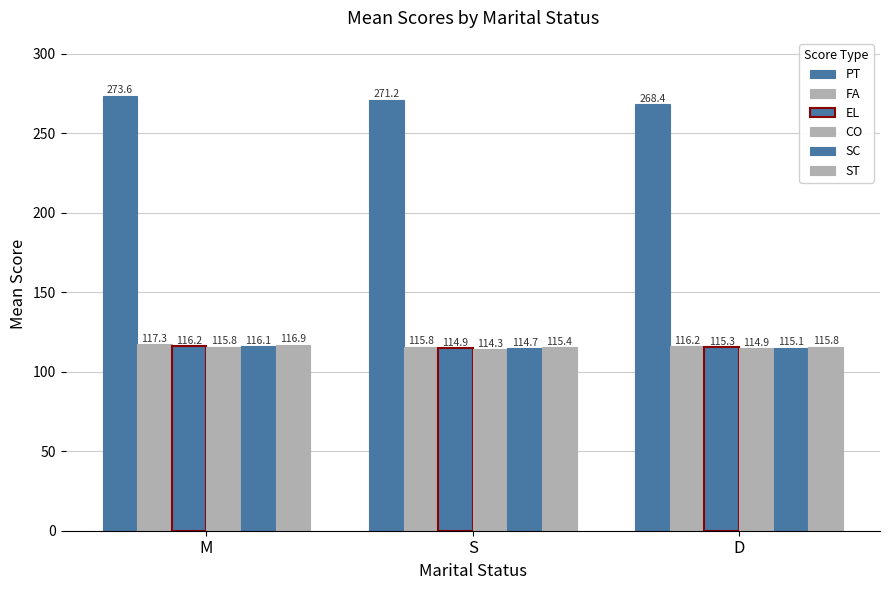

How many distinct data groups are displayed?

6